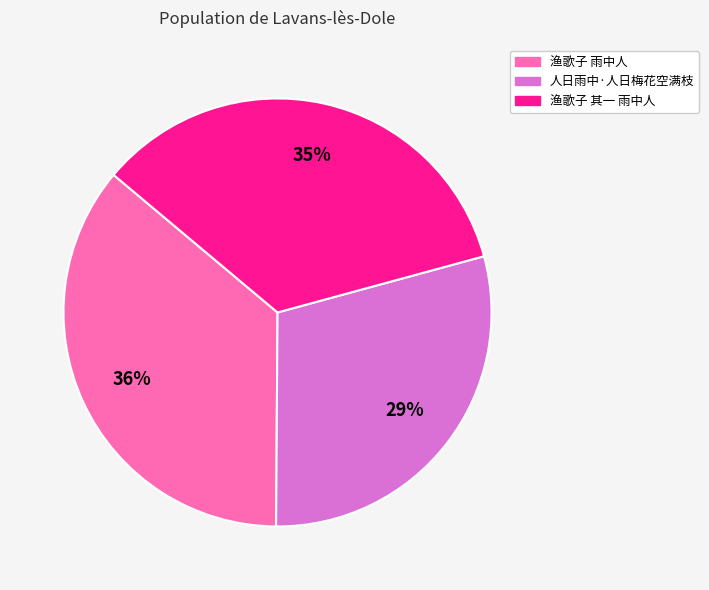

Which slice is the smallest?

人日雨中·人日梅花空满枝